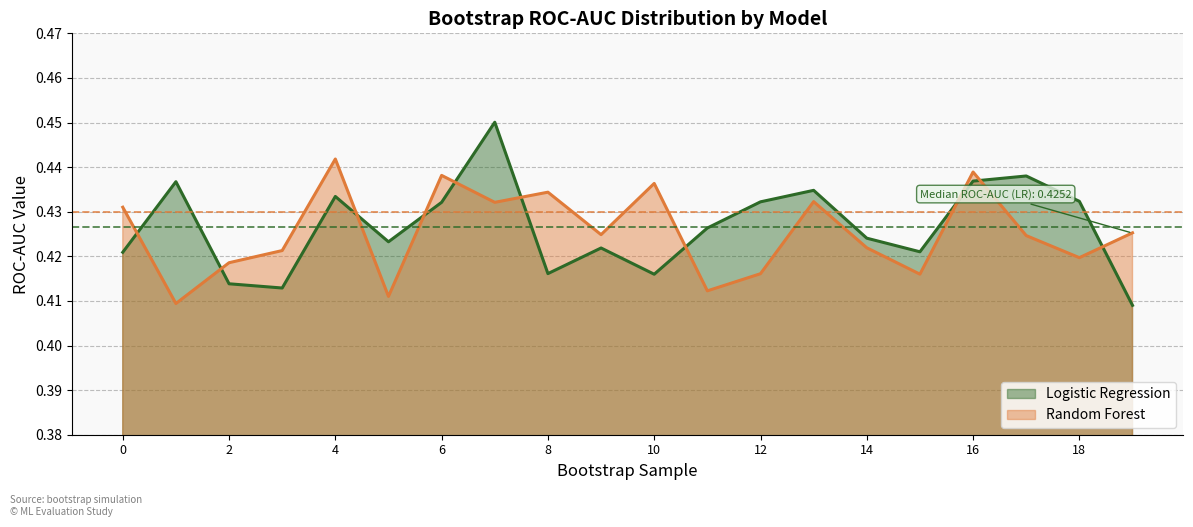

What is the sum of the Random Forest values at 17 and 18?

0.8